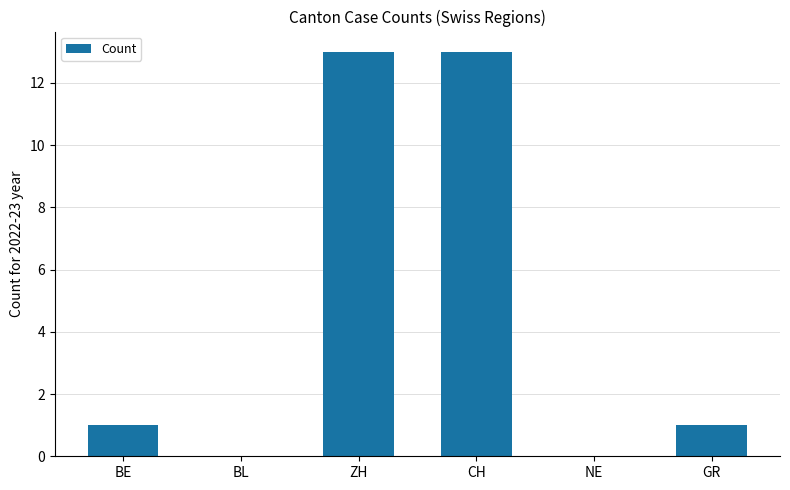

What value does the data have at ZH?

13